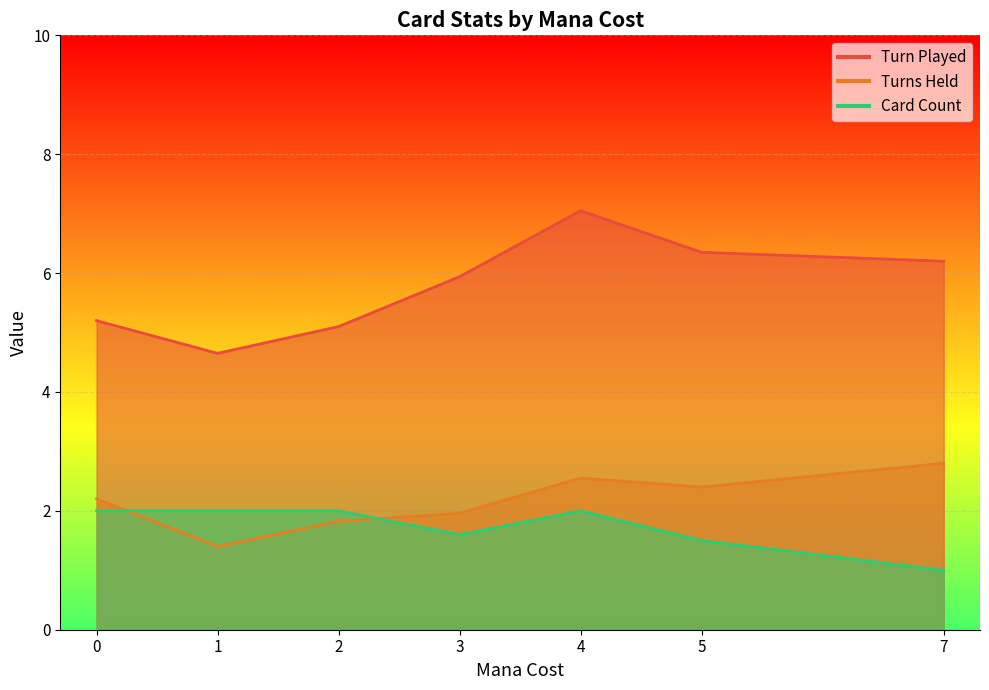

True or false: Card Count and Turn Played cross at least once.

False